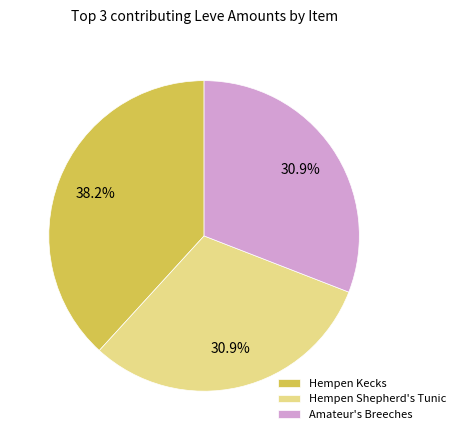

What is the ratio of the value at Amateur's Breeches to the value at Hempen Kecks?

0.8